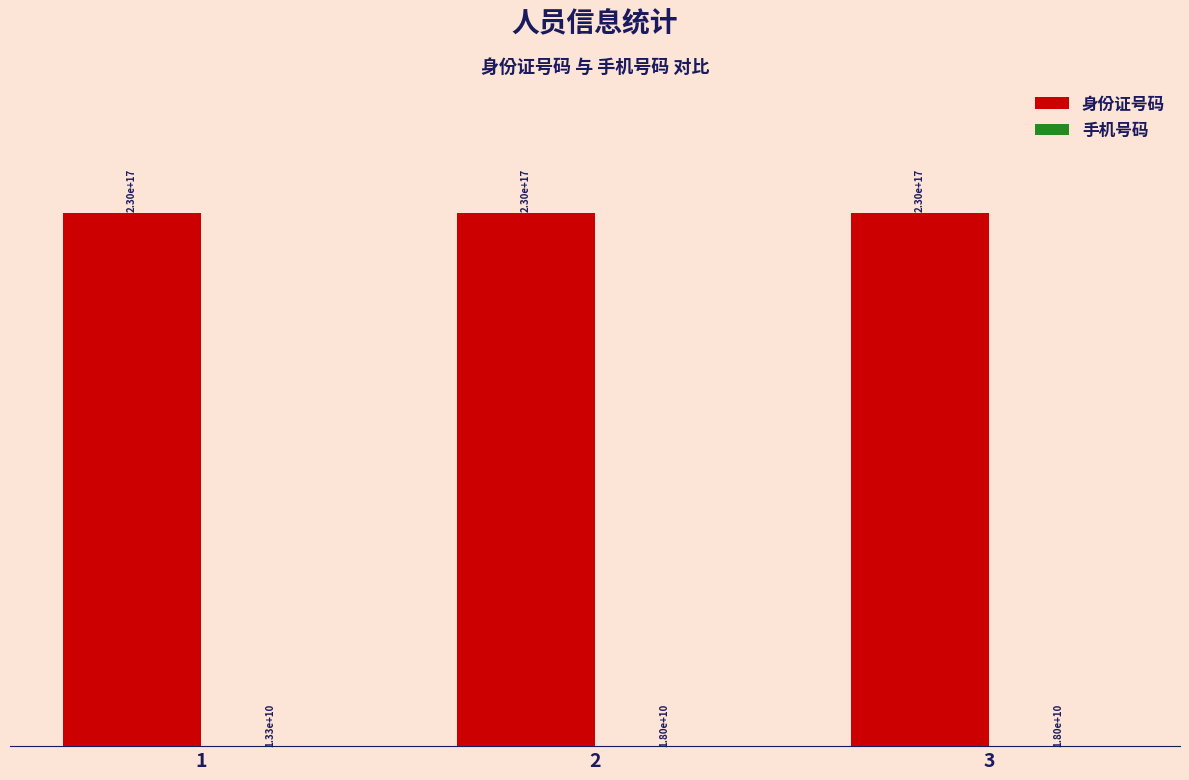

Which series has the largest total across all categories?

身份证号码